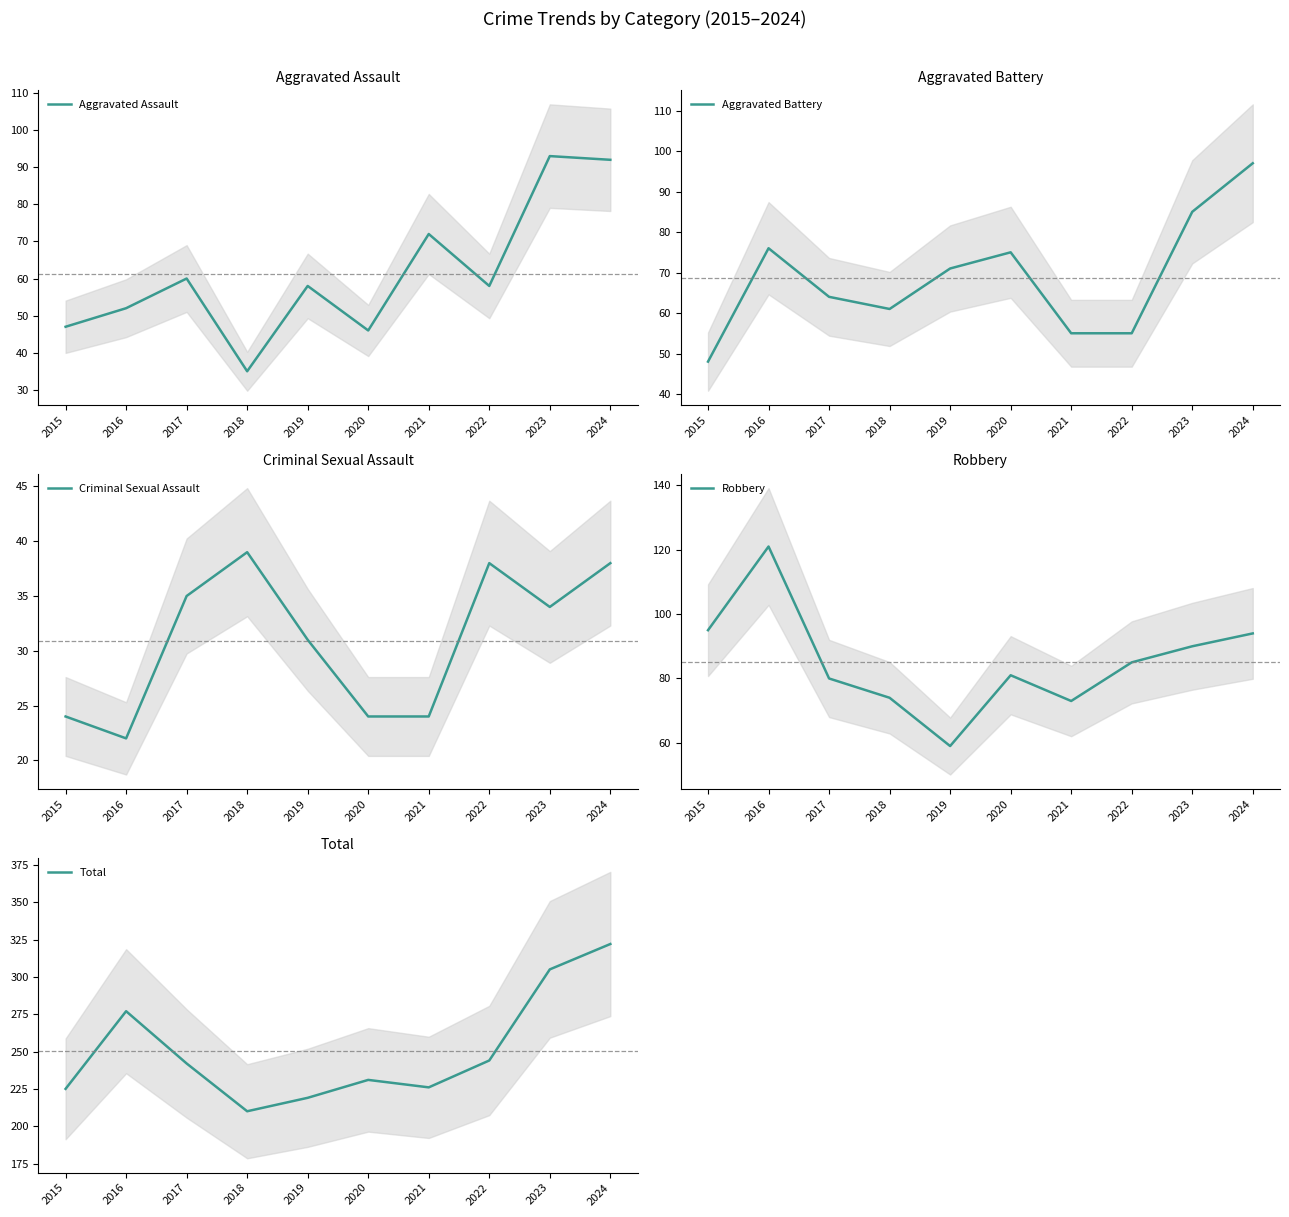

What are all the series names shown in the legend?

Aggravated Assault, Aggravated Battery, Criminal Sexual Assault, Robbery, Total